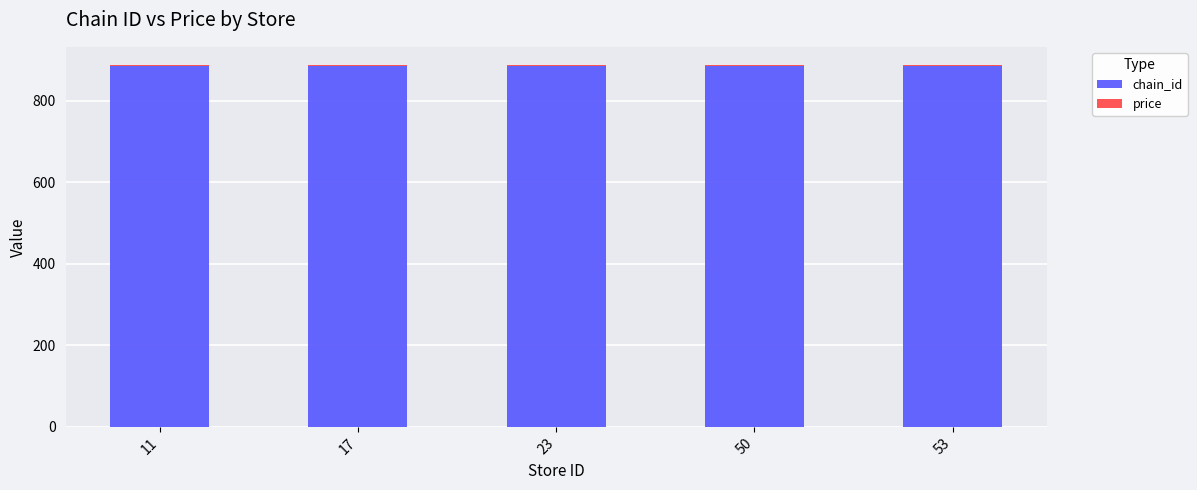

The chain_id series shows 886.0 at 50. True or false?

True